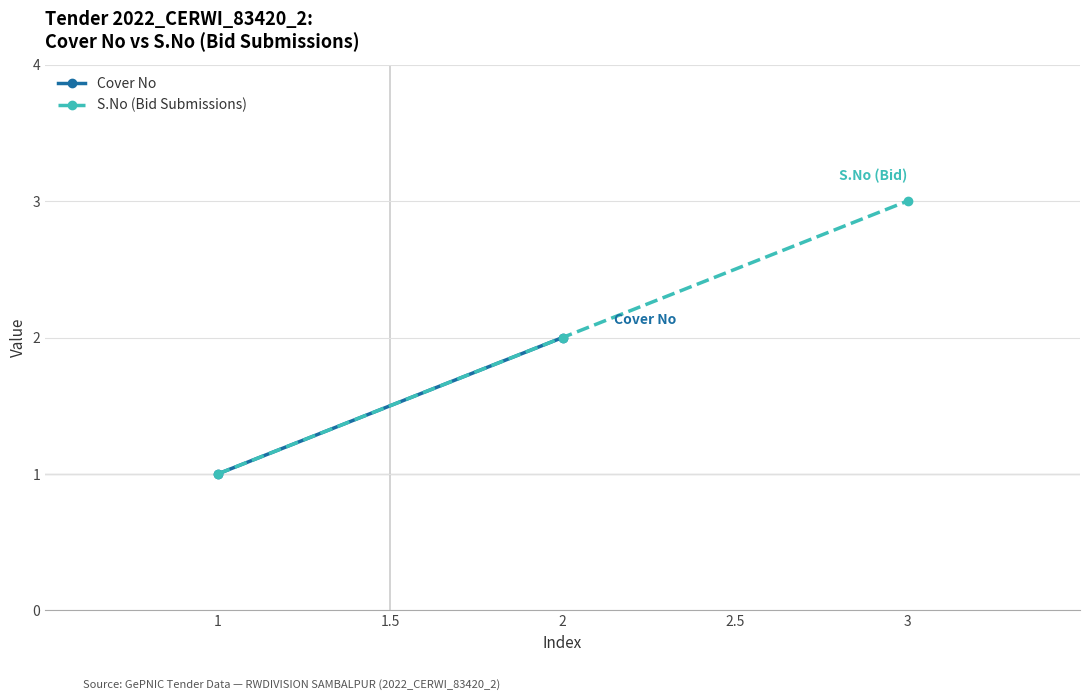

Is this an area chart (filled region under the line)?

No